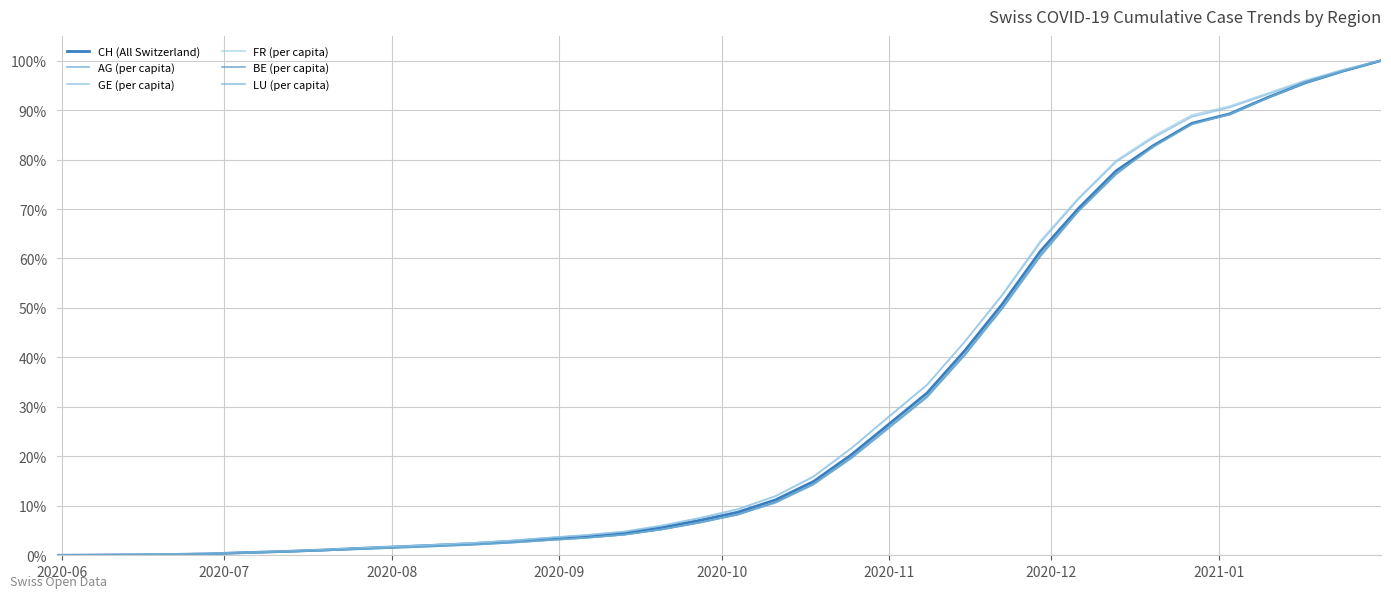

Which series ends up on top after the final intersection of BE (per capita) and CH (All Switzerland)?

CH (All Switzerland)